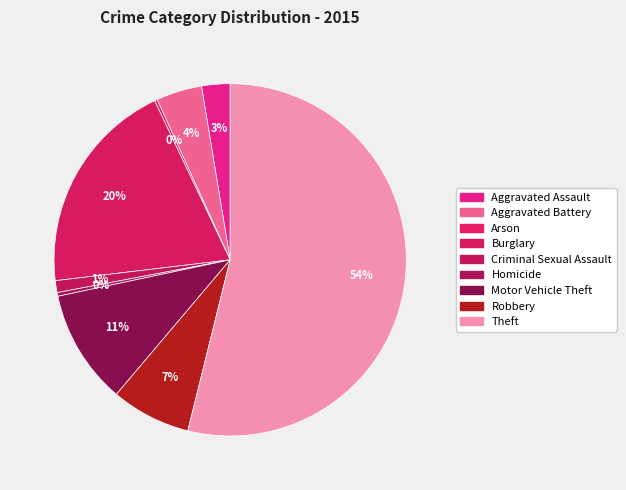

Which category accounts for the majority?

Theft